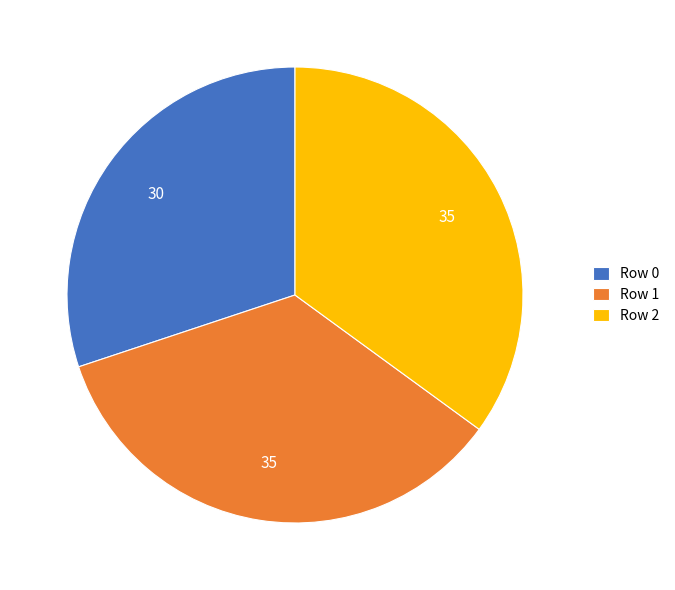

Combined, do Row 0 and Row 1 account for over 50%?

Yes